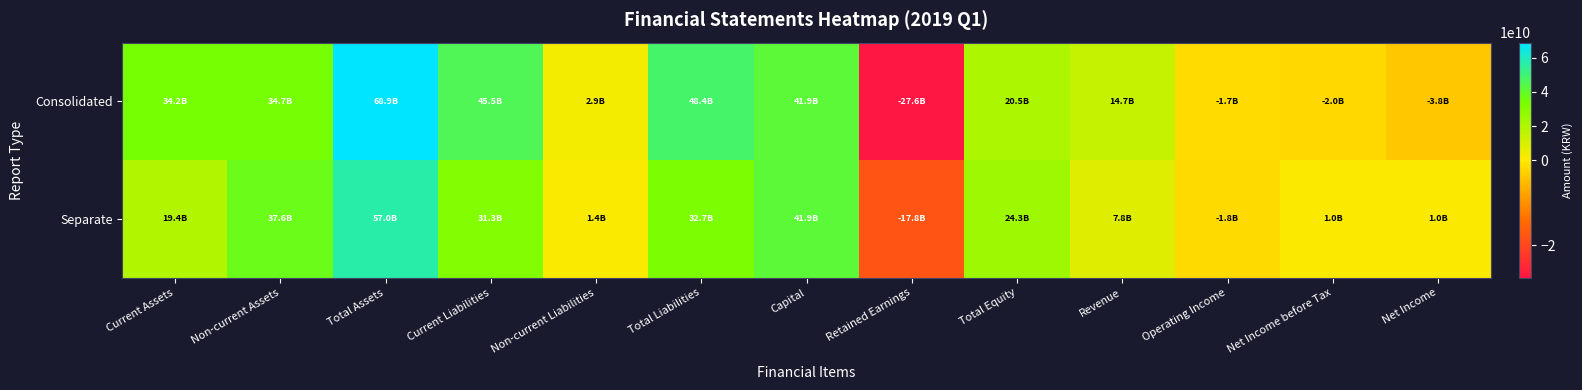

Rank the series at Non-current Assets from lowest to highest value.

Consolidated, Separate